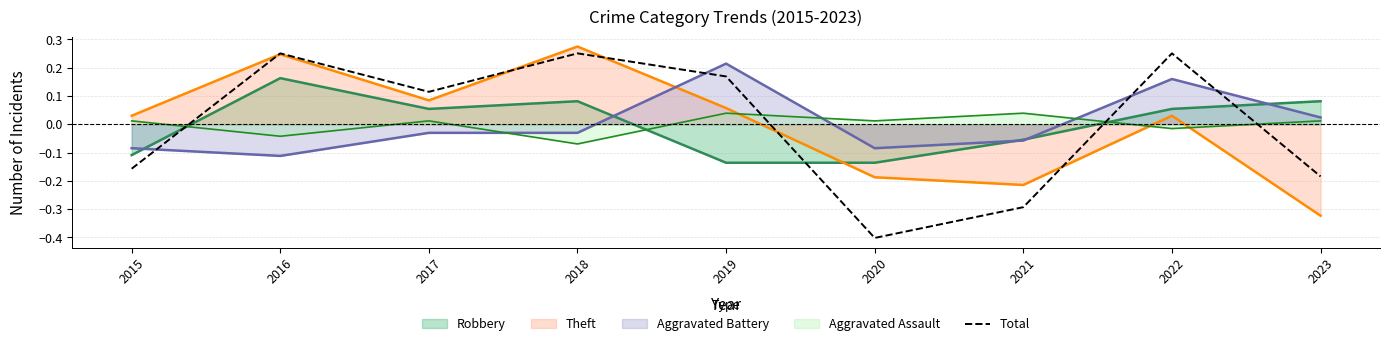

Is it true that the value at 2023 is -0.3?

False